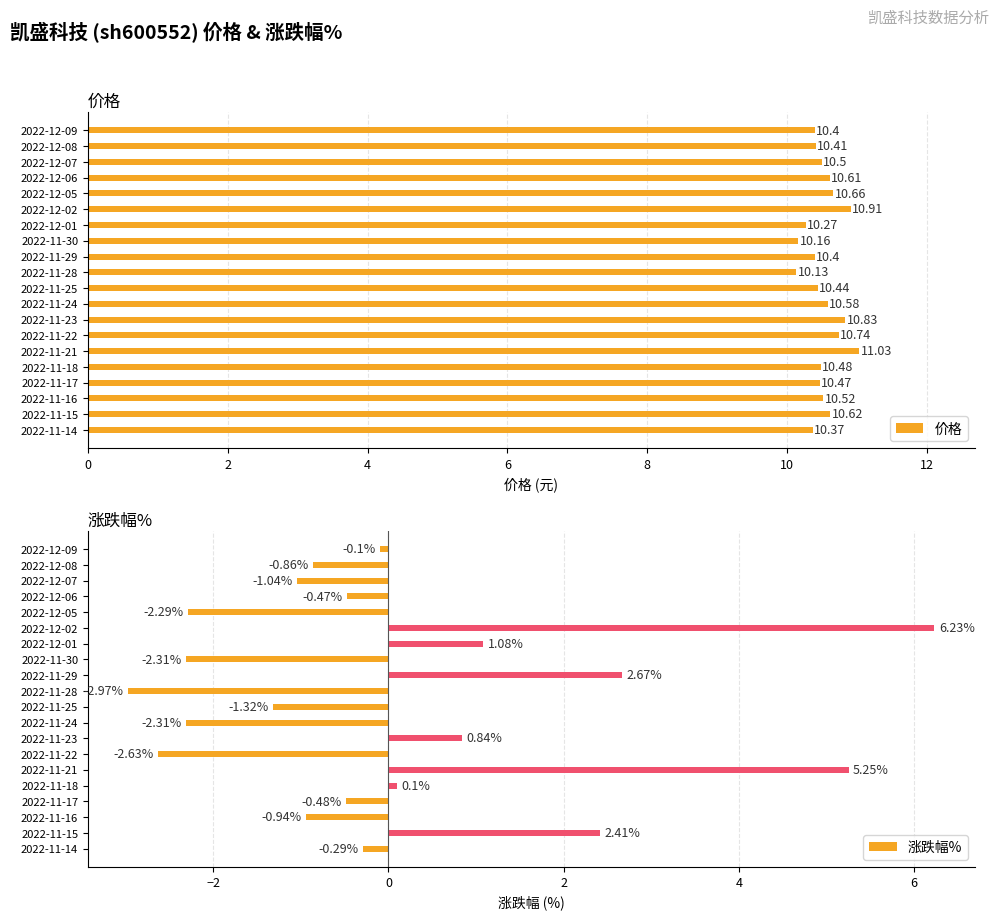

What is the difference between the maximum and minimum values in the 价格 series?

0.9